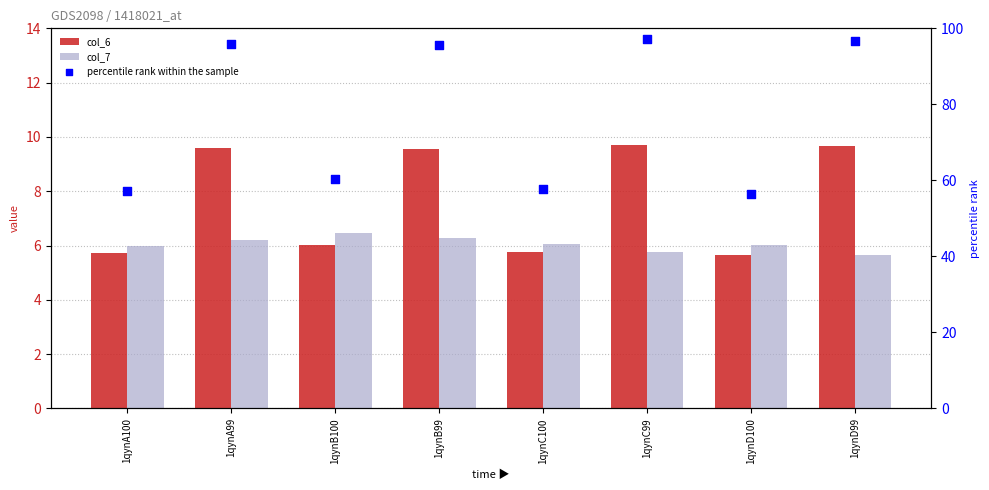

Is the value of col_6 at 1qynD99 greater than the value of percentile rank within the sample at 1qynD99?

No